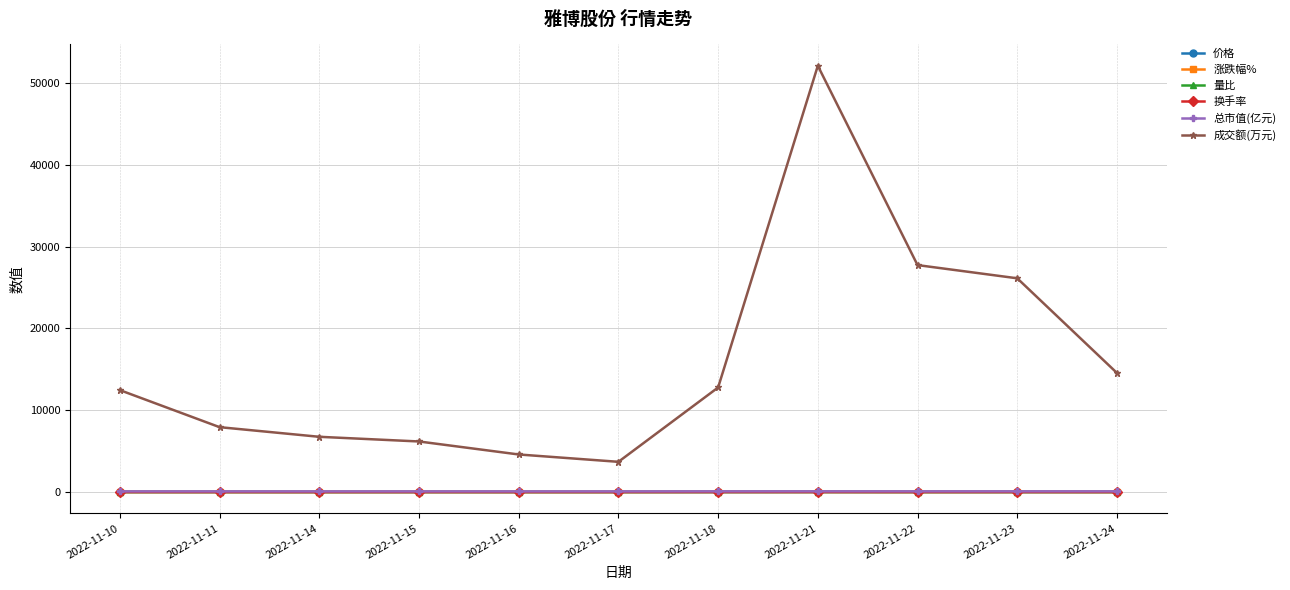

How many distinct data groups are displayed?

6